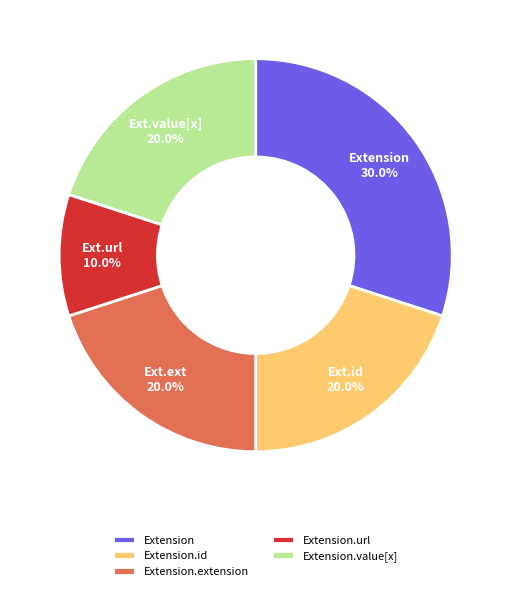

Approximately how many times larger is the value at Extension compared to Extension.extension?

1.5